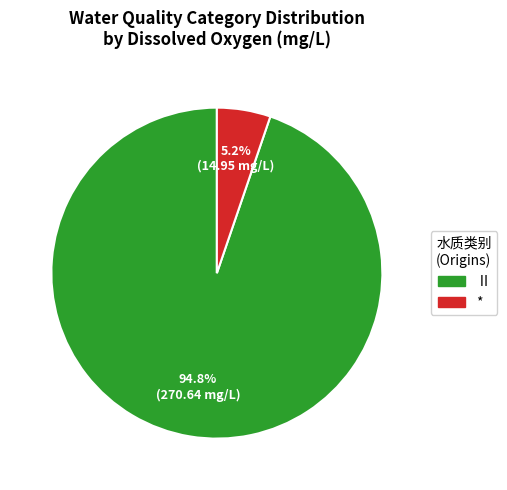

To the nearest percent, what is the average slice percentage?

50%